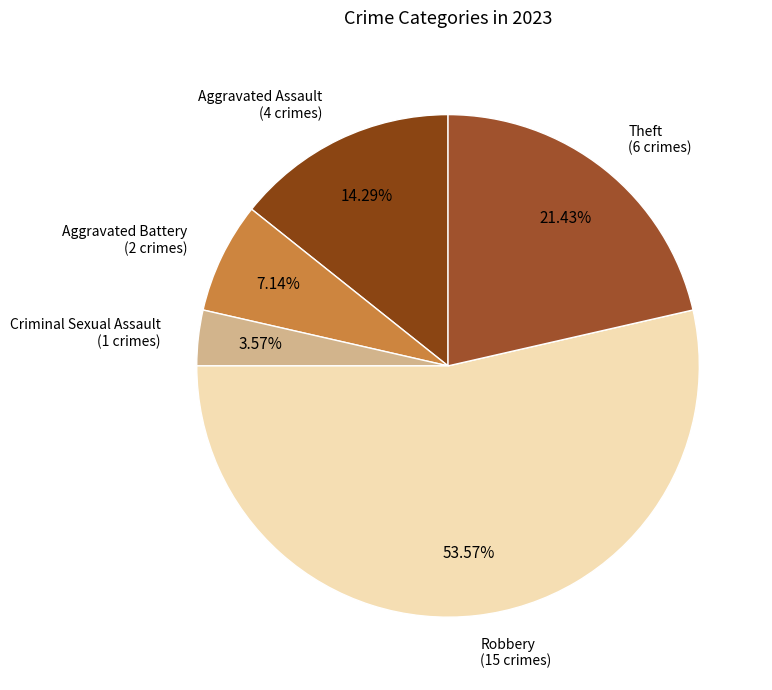

To the nearest percent, what portion does Criminal Sexual Assault represent?

4%